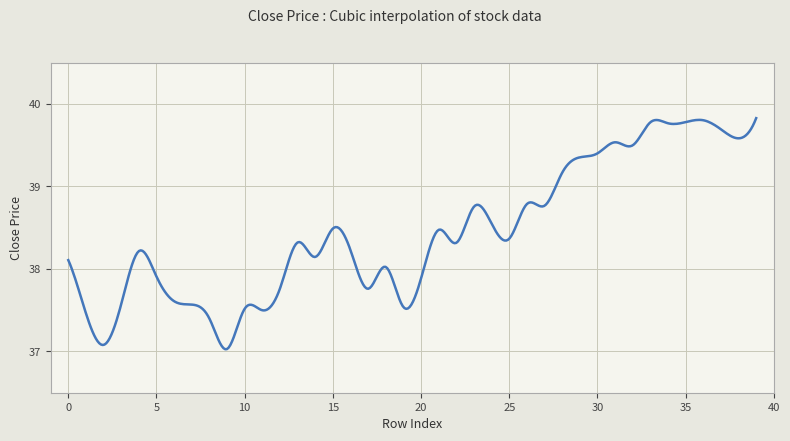

What is the smallest value displayed?

37.0